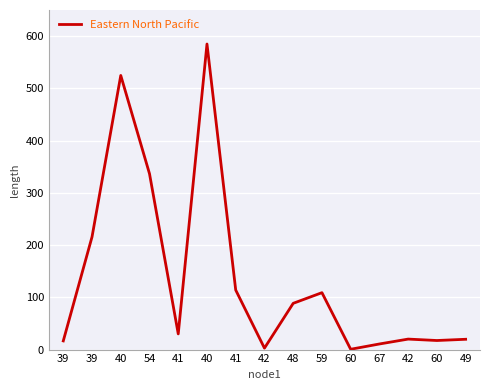

Reading left to right, list all the values displayed in this chart.

39=16.6	39=215.7	40=524.7	54=336.6	41=30.0	40=584.9	41=113.9	42=2.8	48=88.5	59=108.9	60=0.6	67=10.7	42=20.1	60=17.4	49=19.7